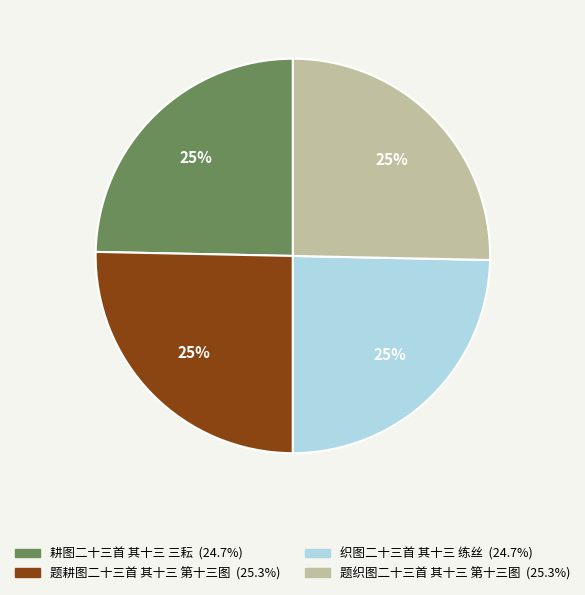

To the nearest percent, what percentage of the pie is 织图二十三首 其十三 练丝?

25%